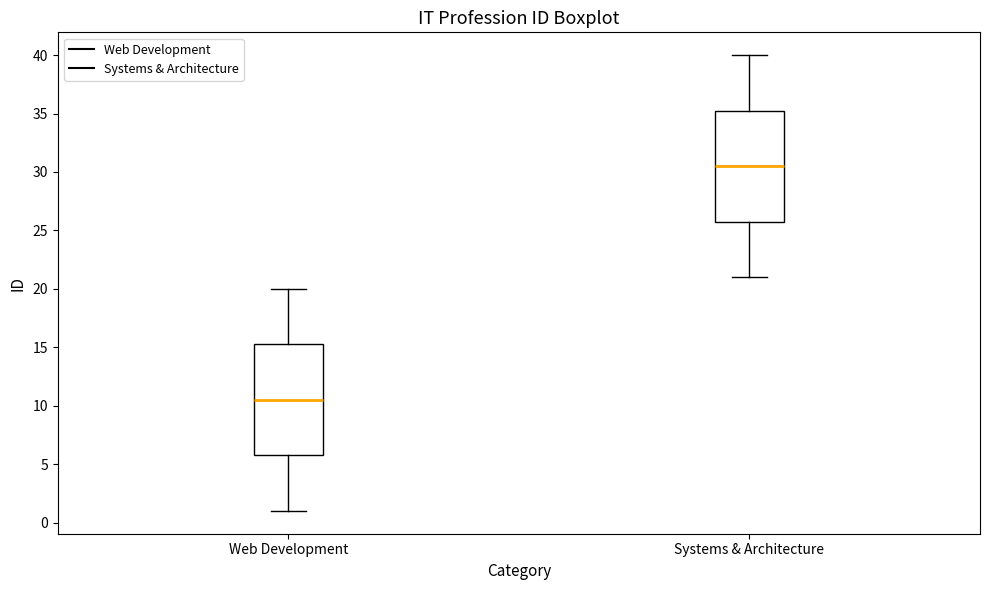

Reading left to right, transcribe this box plot: for each box, give where its median line is, the range the box spans, and where its two whiskers end, as read against the y-axis. The values are not printed on the chart, so give them approximately, as read against the axis.

Web Development: median 10.5, box 6.0 to 15.5, whiskers 1.0 to 20.0
Systems & Architecture: median 30.5, box 26.0 to 35.5, whiskers 21.0 to 40.0